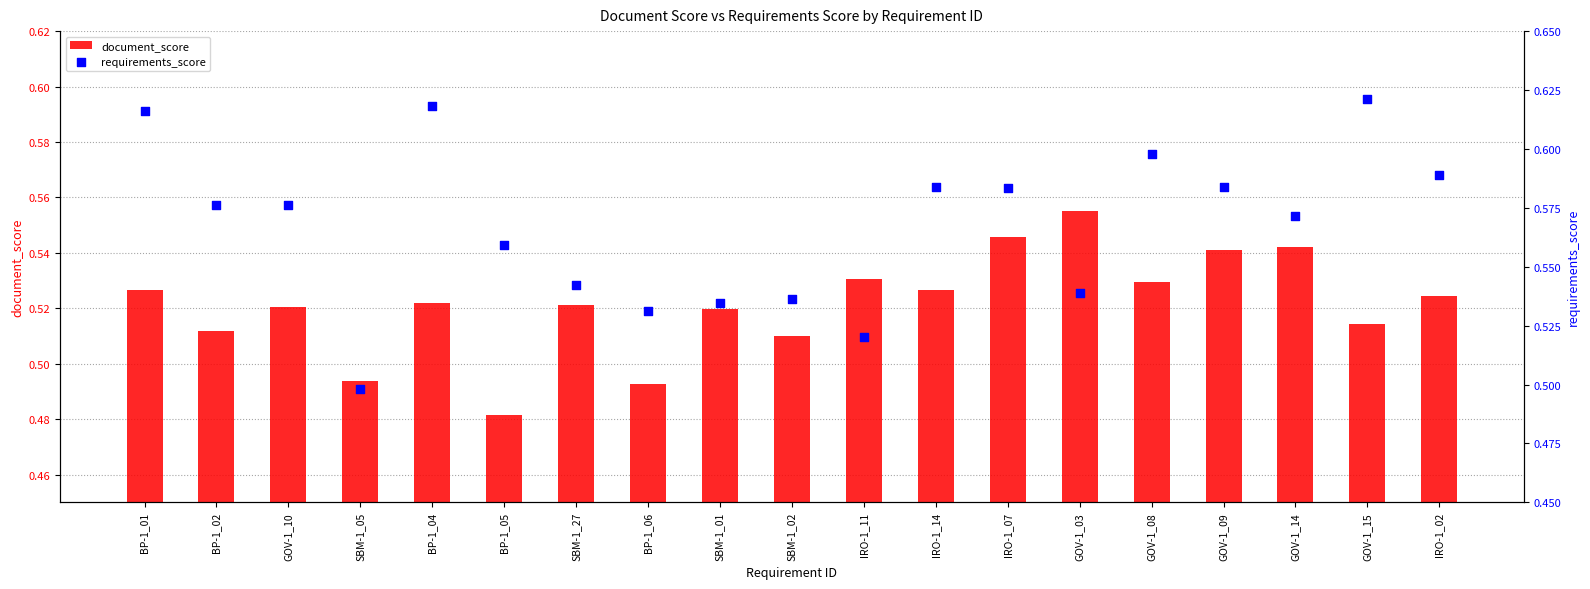

At which category is the sum across all series the highest?

BP-1_01